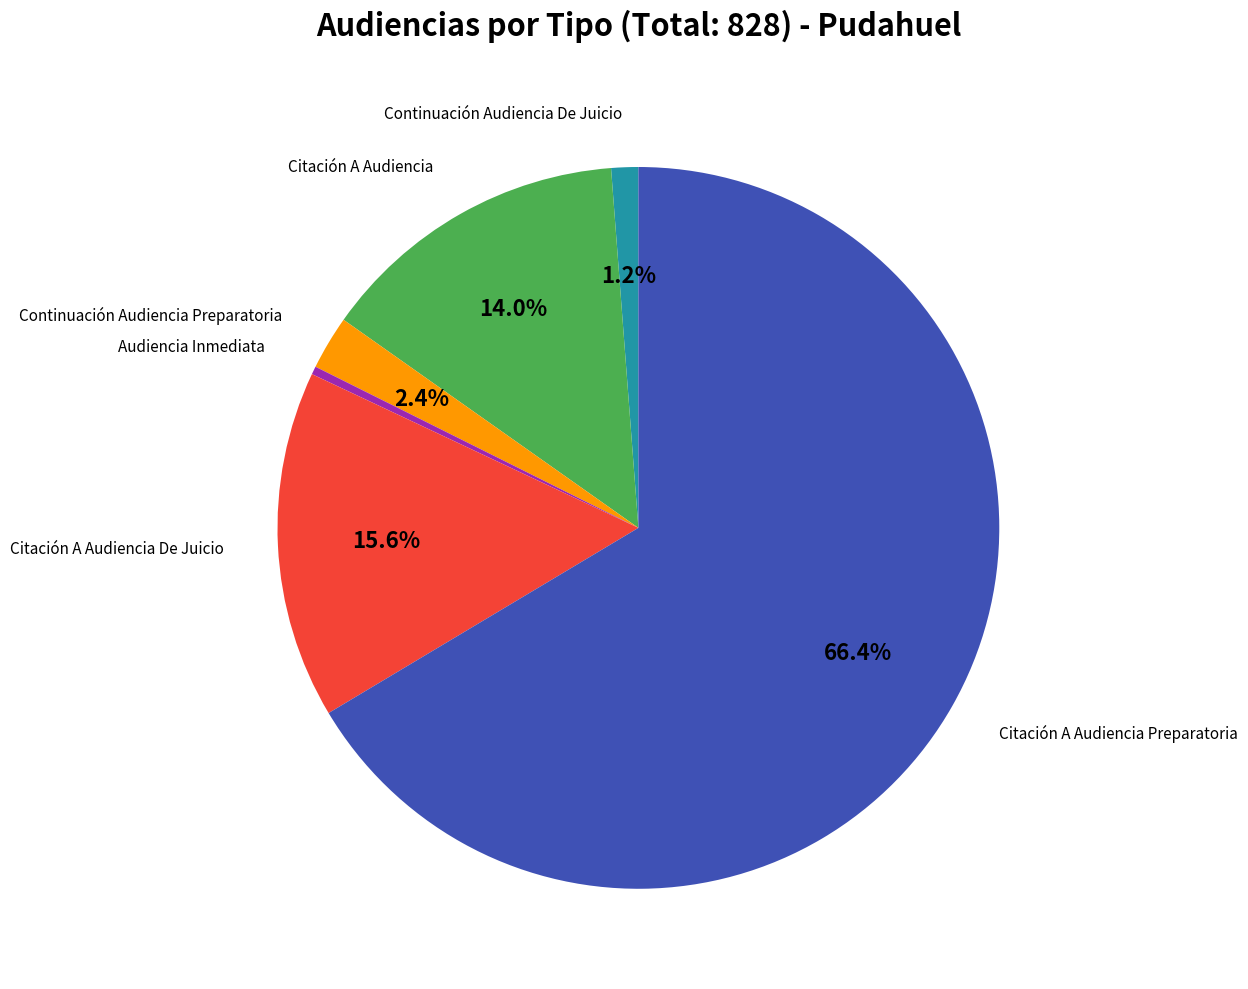

Is there any slice that represents more than half of the pie?

Yes